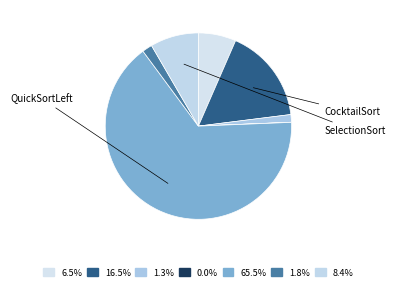

Which category has the biggest portion of the pie?

QuickSortLeft